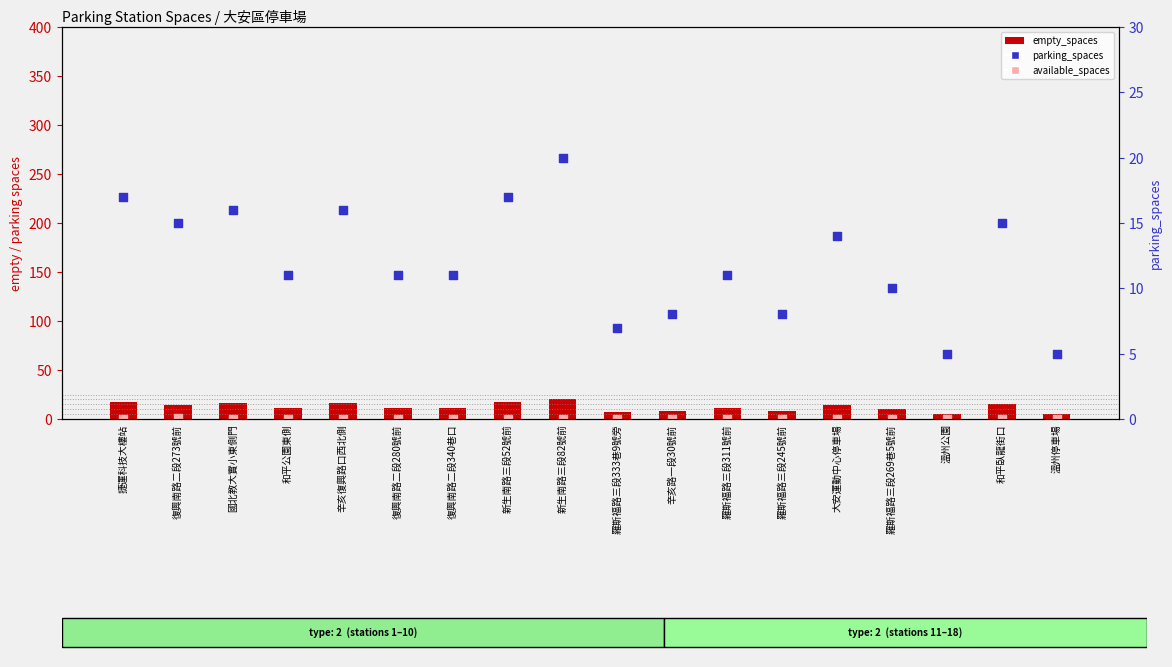

Which series has the largest total across all categories?

parking_spaces